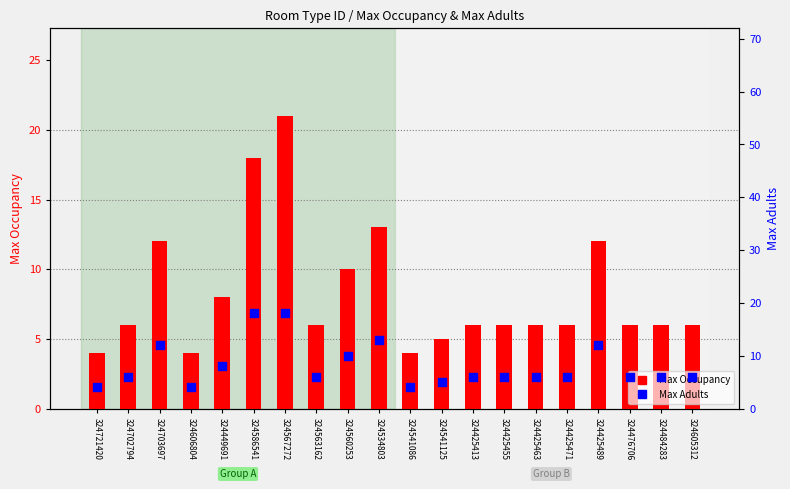

Which series reaches the minimum Y coordinate?

Max Occupancy